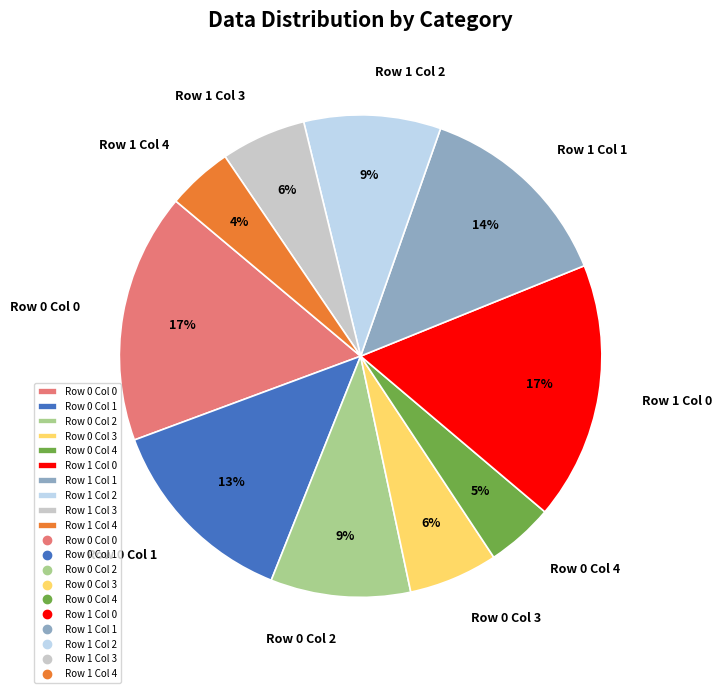

Count the number of slices in the pie.

10